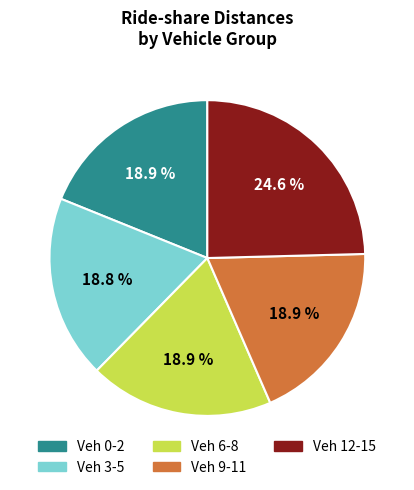

Is there a majority slice in this chart?

No